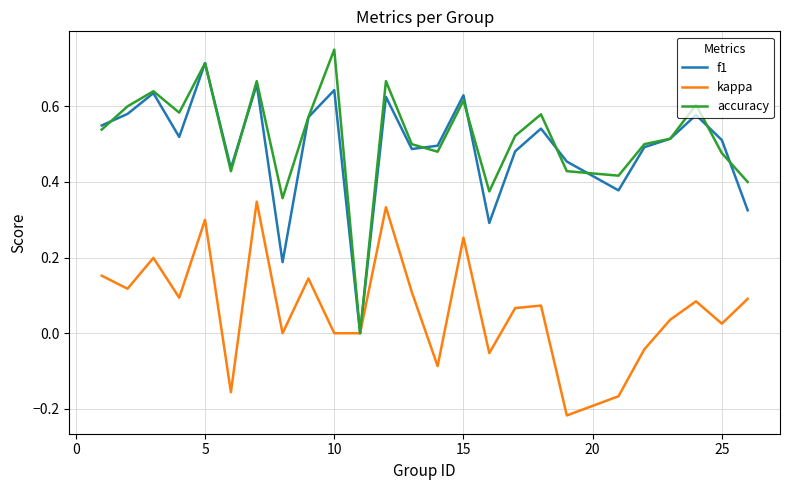

Is this an area chart (filled region under the line)?

No